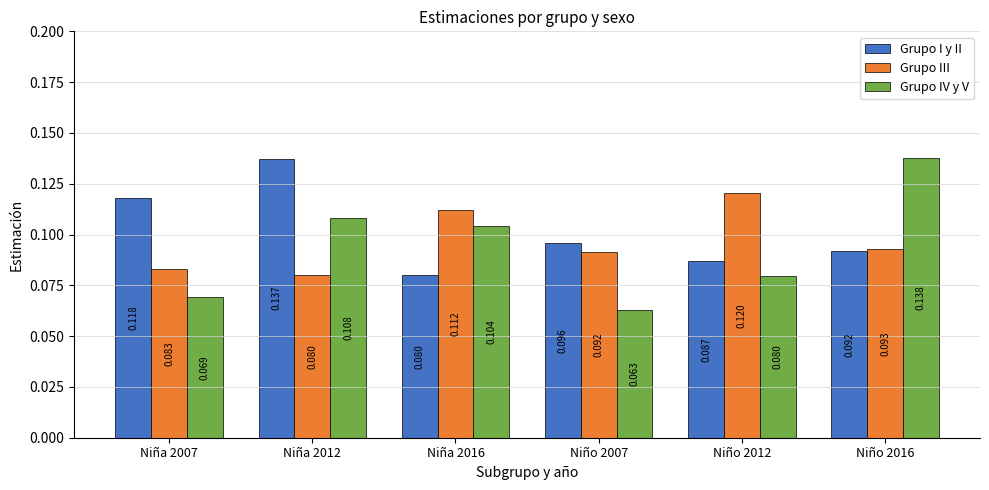

How many groups of bars are there?

6